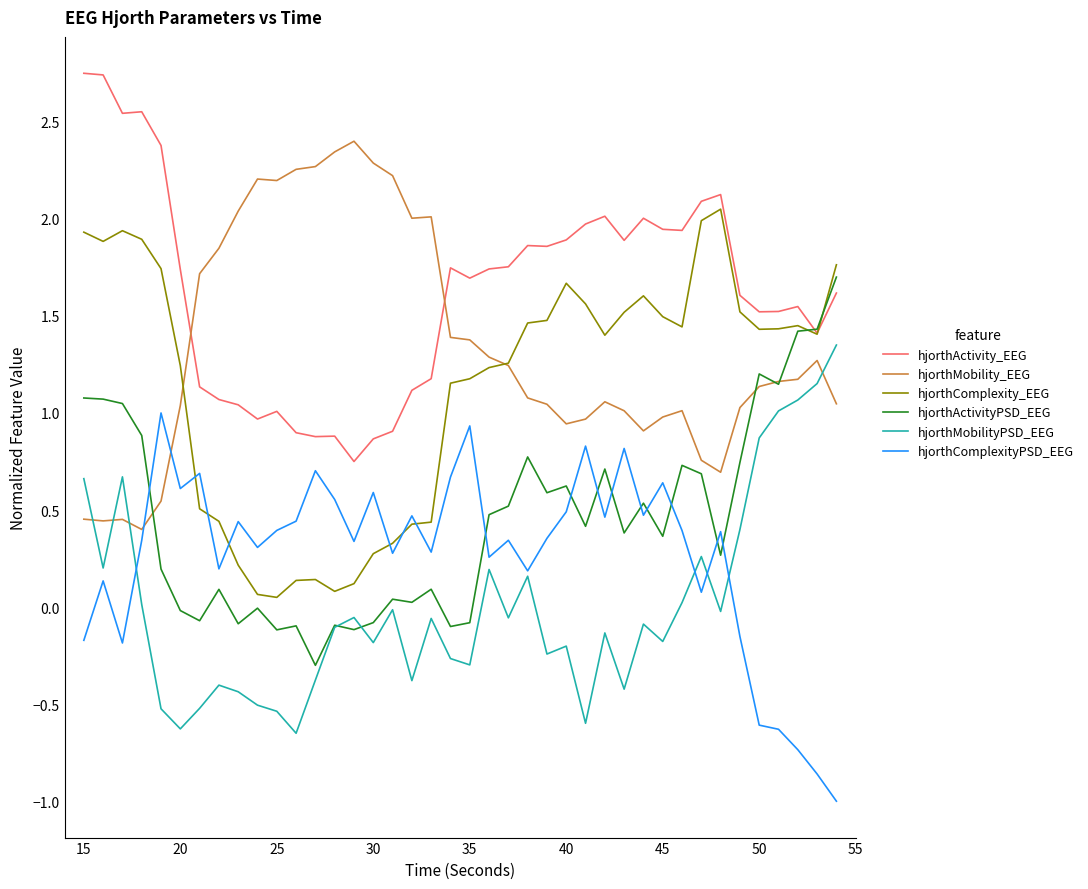

True or false: hjorthActivity_EEG and hjorthMobilityPSD_EEG cross at least once.

False